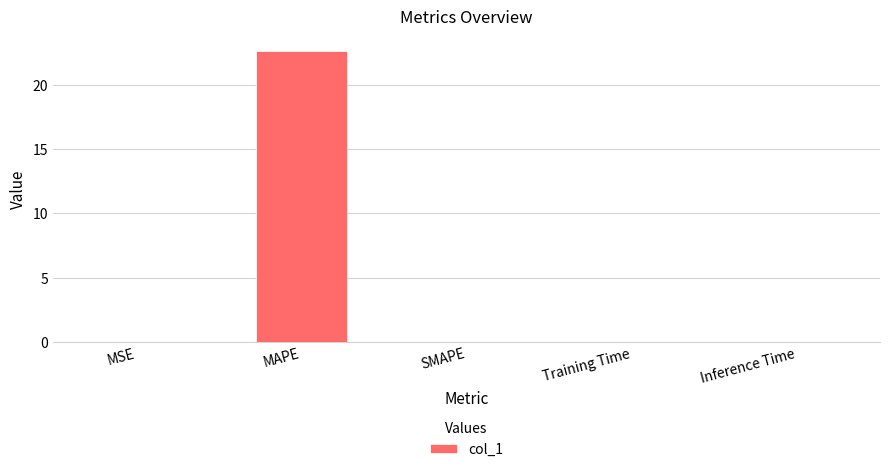

Between Inference Time and MAPE, which is larger?

MAPE